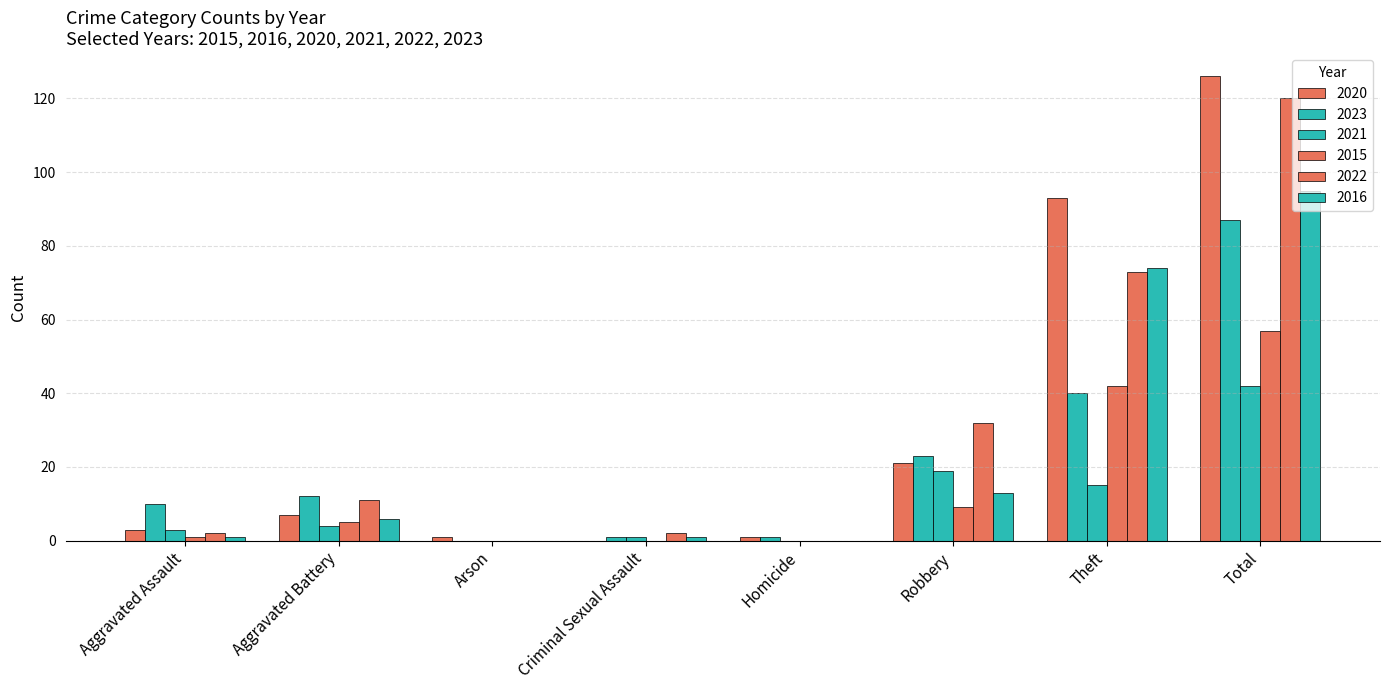

The 2015 series shows -36 at Homicide. True or false?

False